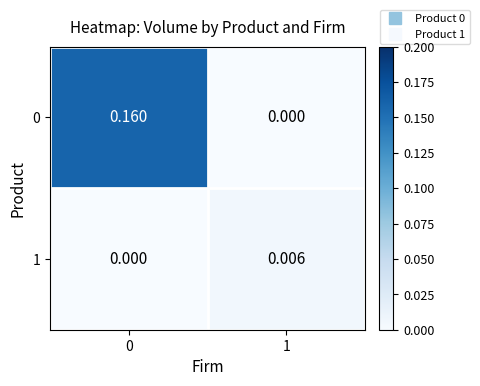

How many data points in 1 are above 0?

1